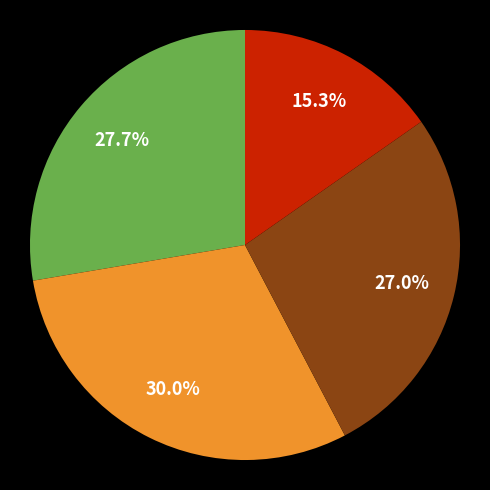

To the nearest percent, what is the average slice percentage?

25%